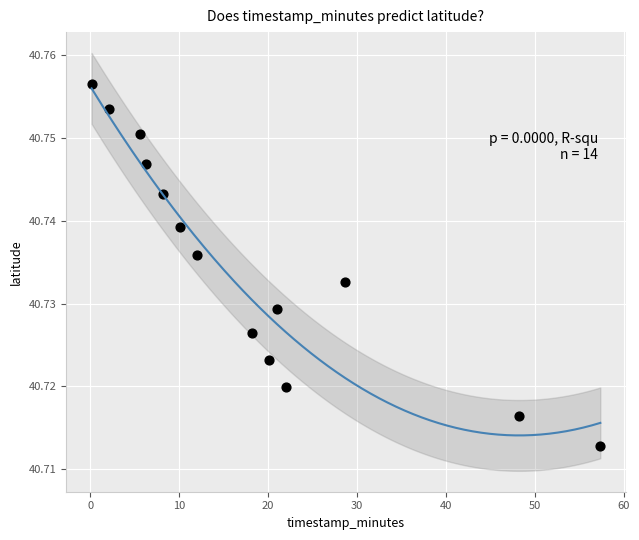

What is the range of X values (max minus min)?

57.2